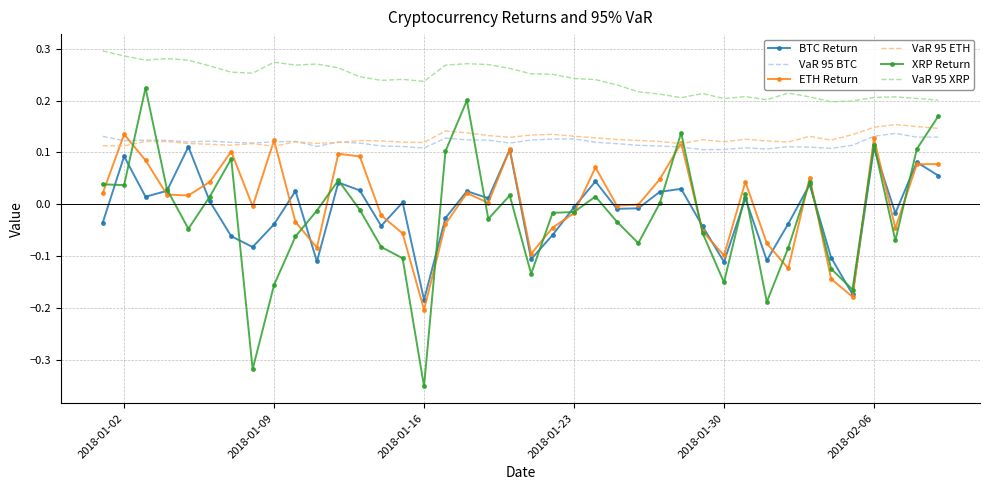

Which series has the widest spread of values?

XRP Return